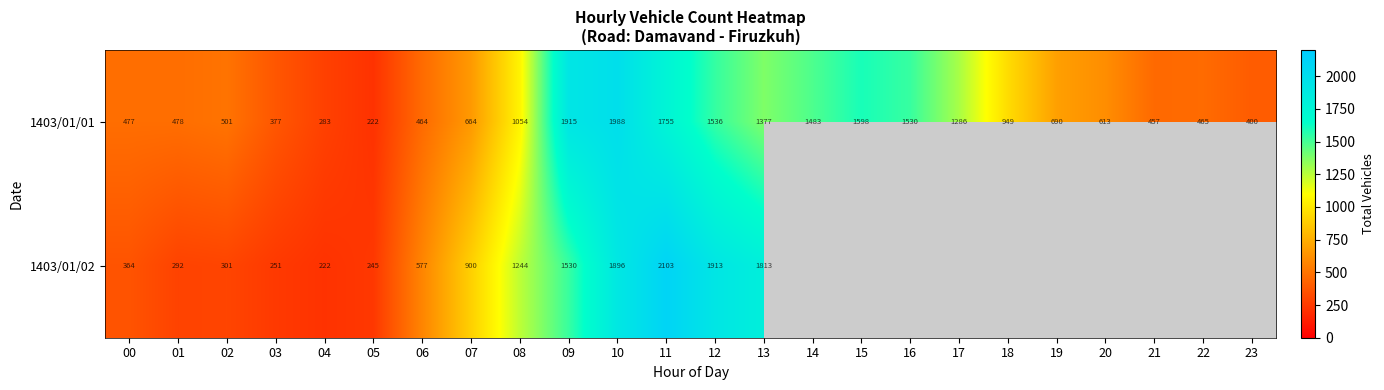

What is the difference between the second highest and second lowest values in the 1403/01/01 series?

1632